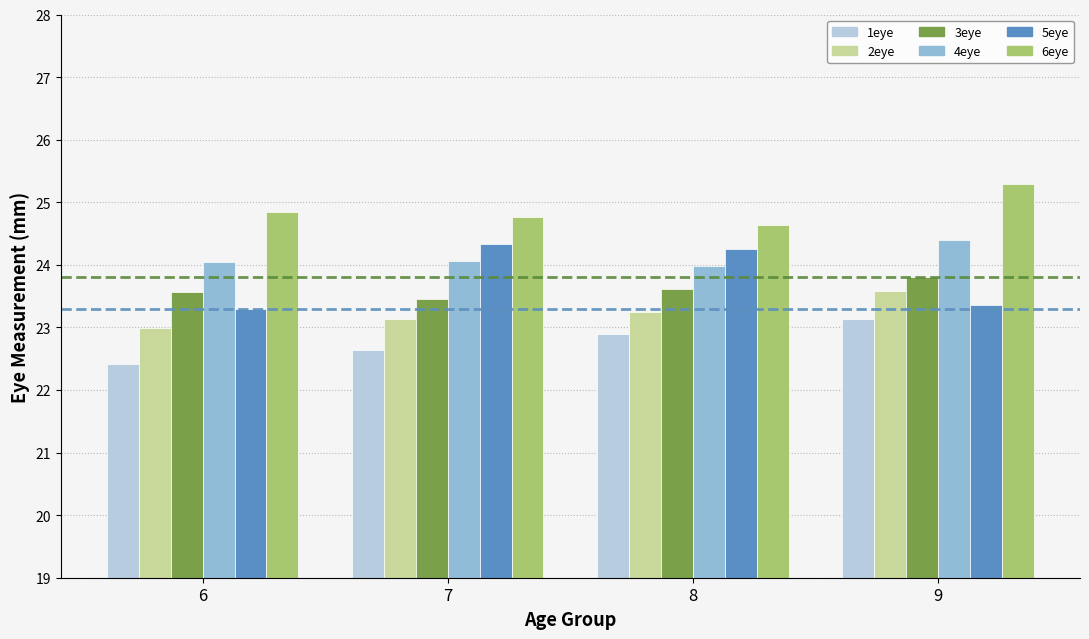

Rank the series at 9 from highest to lowest value.

6eye, 4eye, 3eye, 2eye, 5eye, 1eye